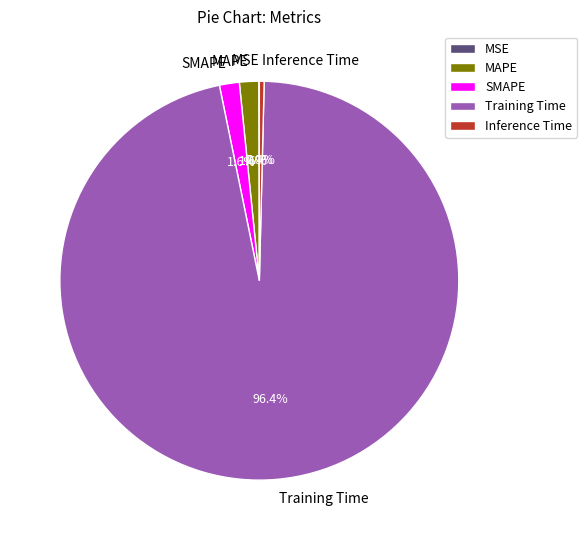

To the nearest percent, what portion does Training Time represent?

96%